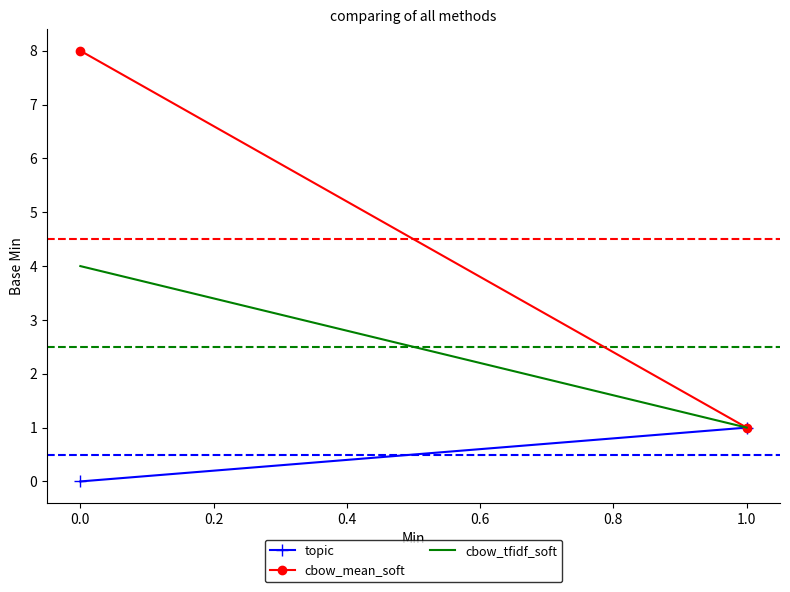

What are all the series names shown in the legend?

topic, cbow_mean_soft, cbow_tfidf_soft